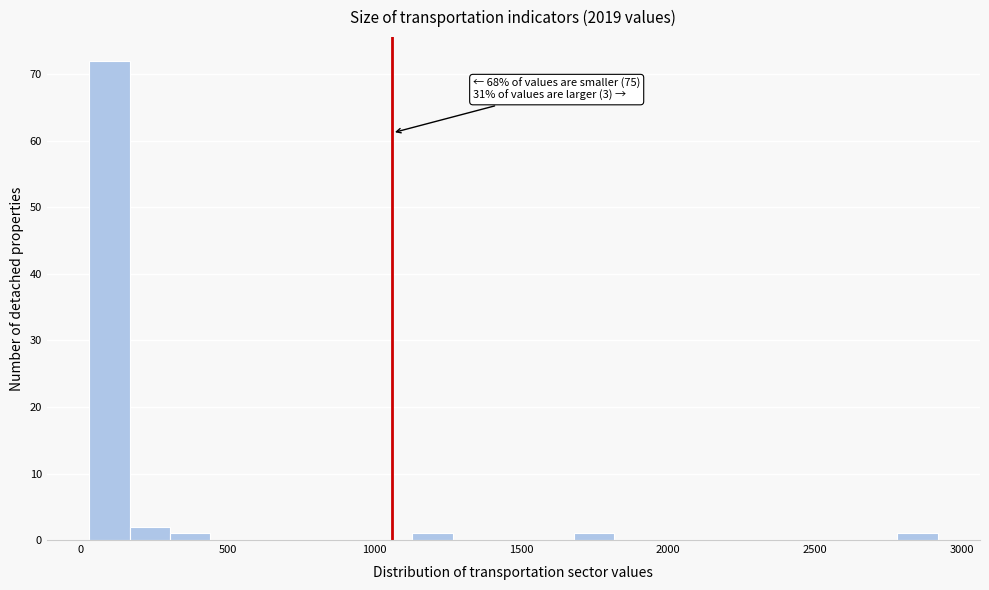

Read against the x-axis, roughly where is the centre of the tallest bar?

100